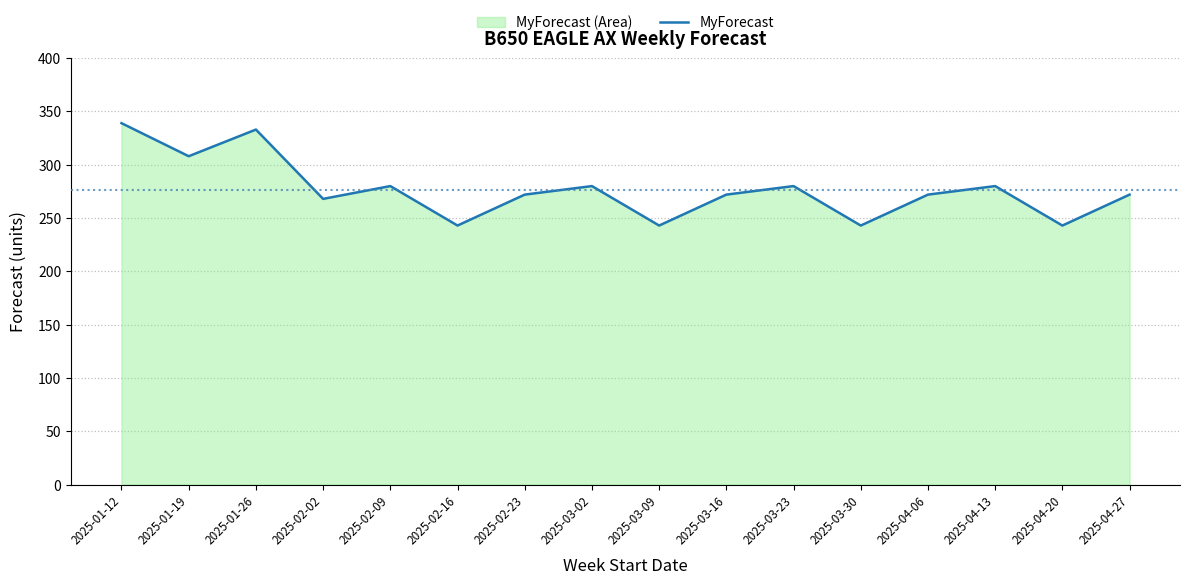

Approximately how many times larger is the value at 2025-03-23 compared to 2025-03-09?

1.2